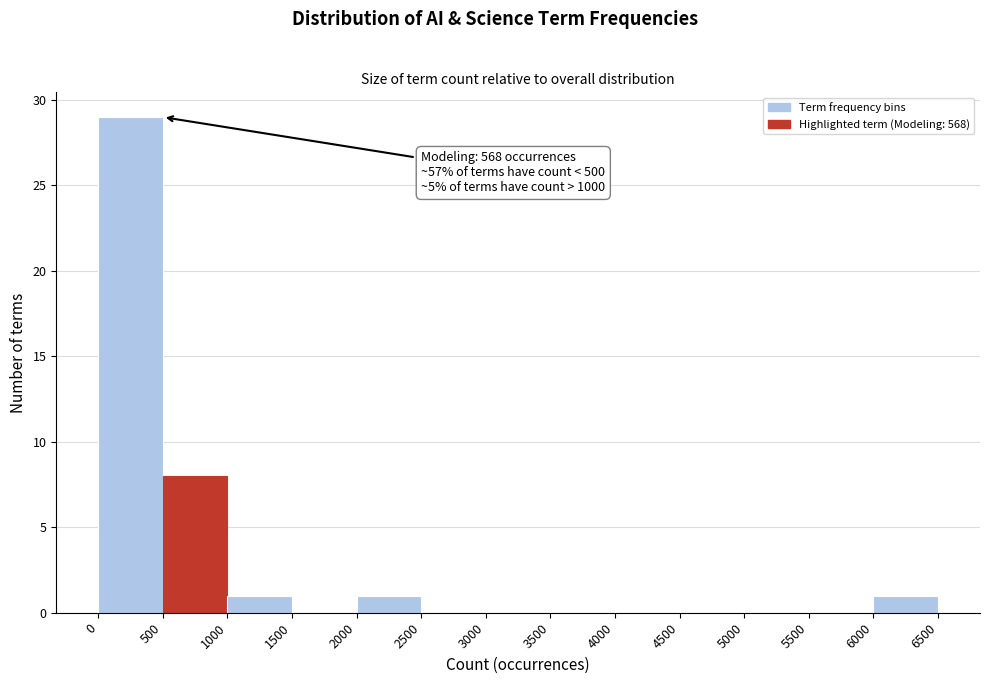

Which range on the x-axis has the tallest bar?

0 to 500